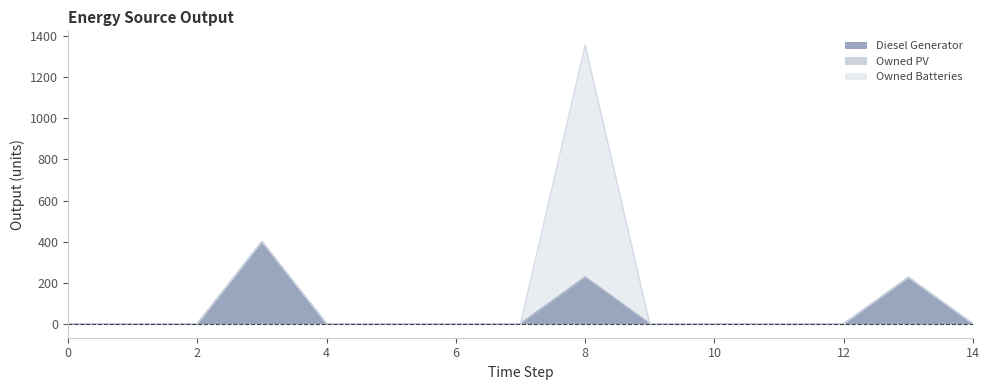

The Owned Batteries series shows -696 at 13. True or false?

False